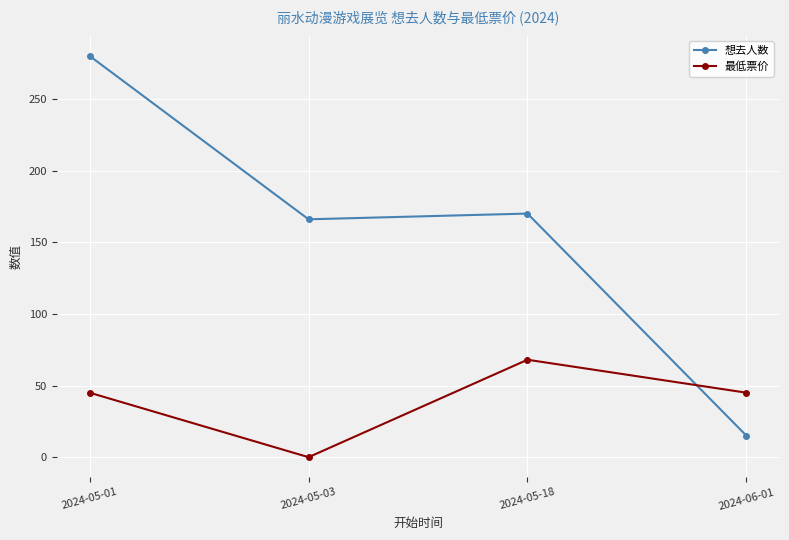

Which series has the largest total across all categories?

想去人数